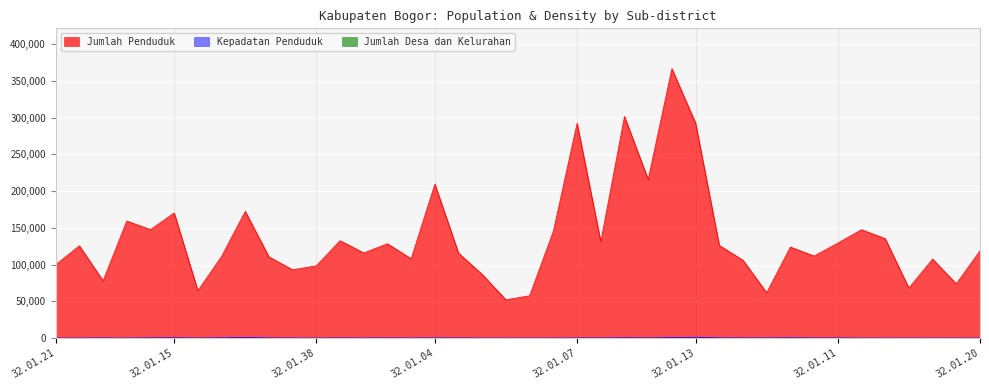

The Jumlah Penduduk series shows 230789.2 at 32.01.06. True or false?

False